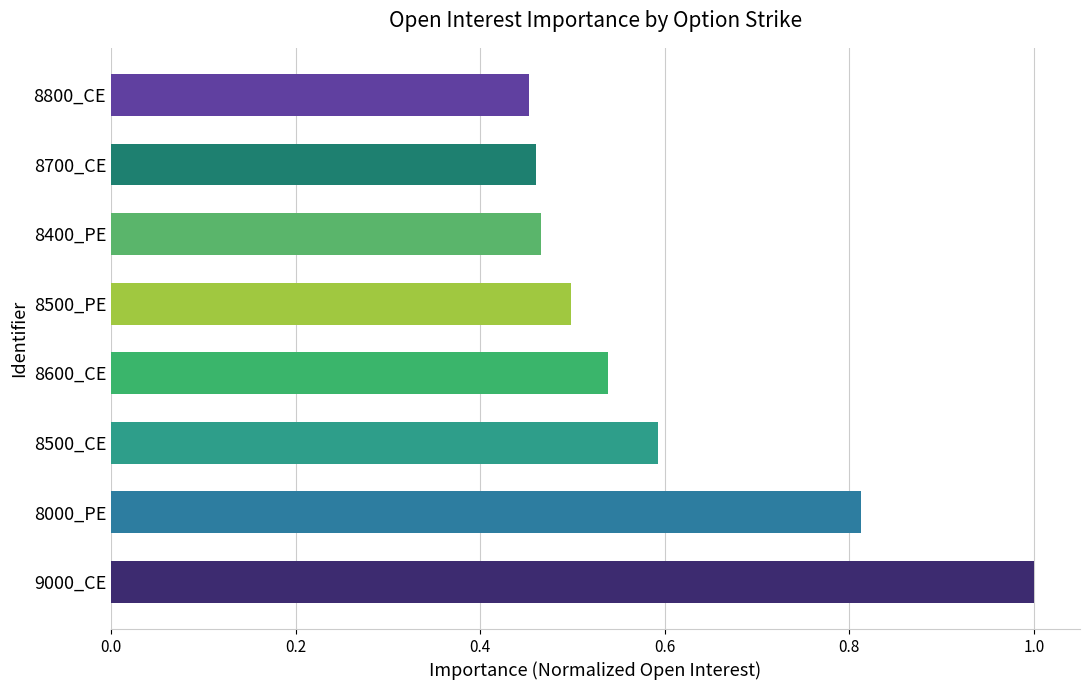

Is it true that the value at 8600_CE is 0.5?

True